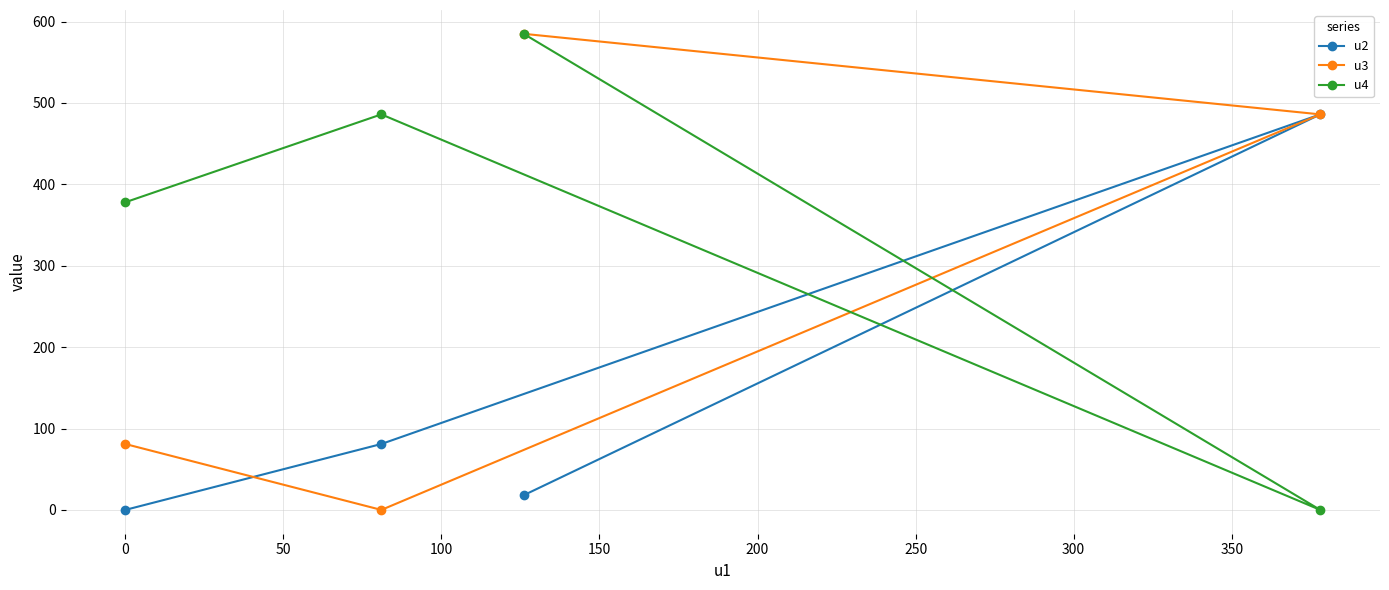

How many interior local peaks does the u4 series have?

1